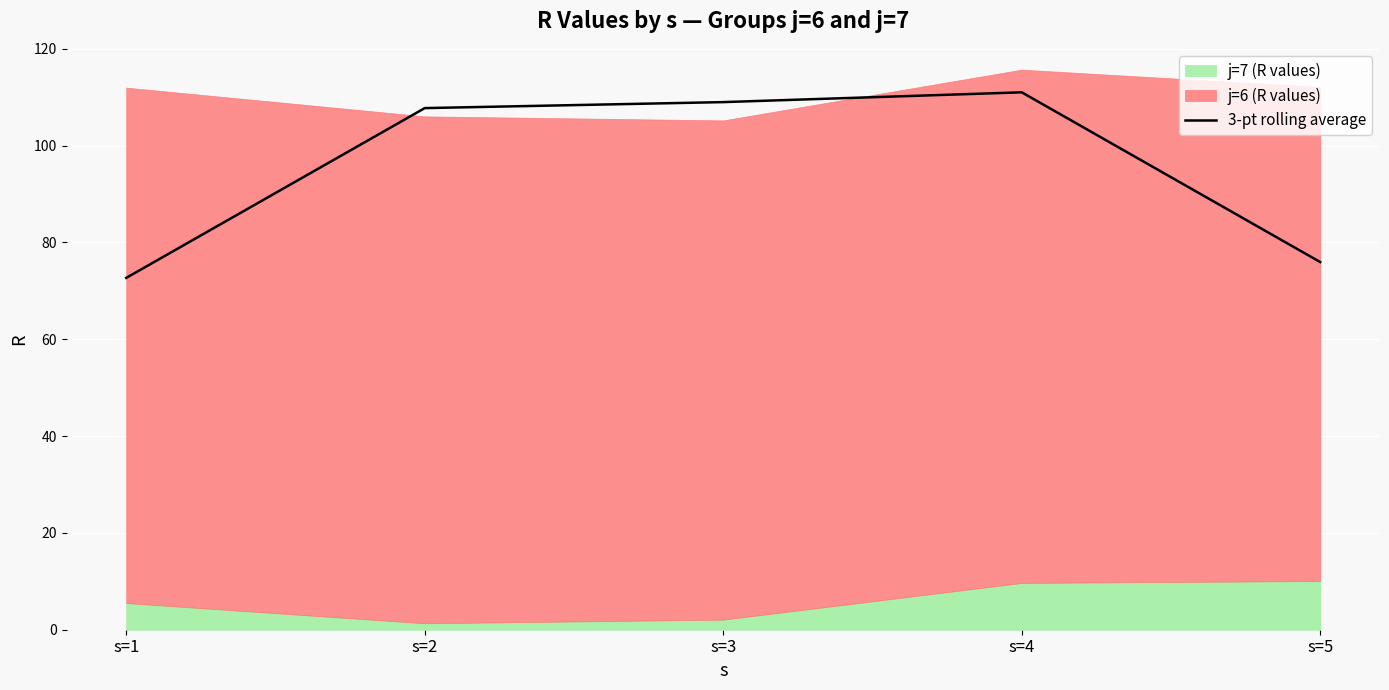

Count the number of values greater than 107.

3